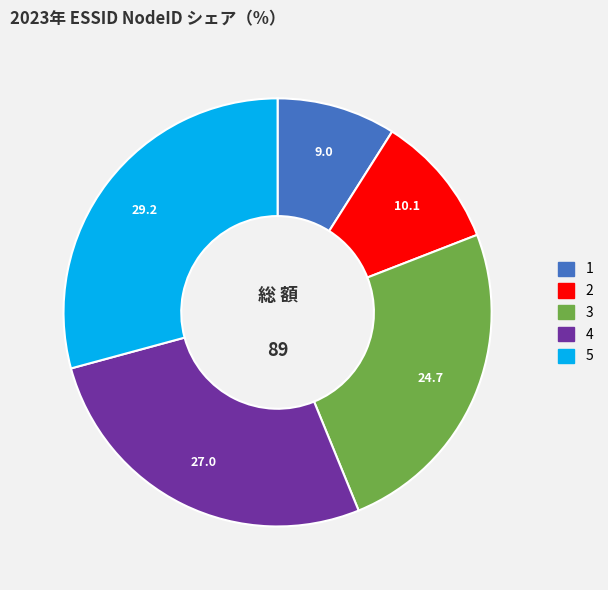

The 2 slice represents 10% of the pie. True or false?

True